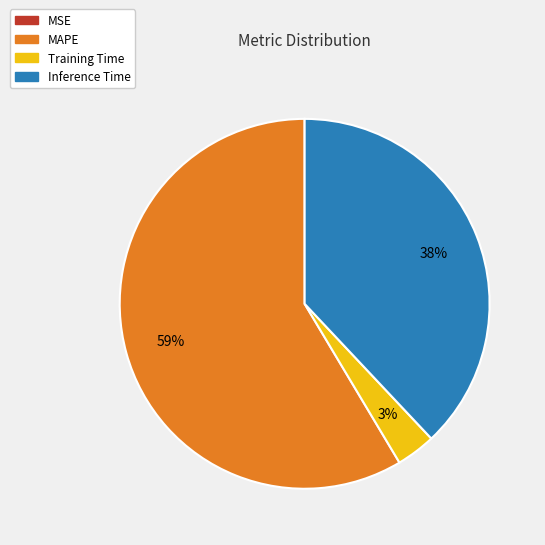

What percentage is the Inference Time slice, to the nearest percent?

38%